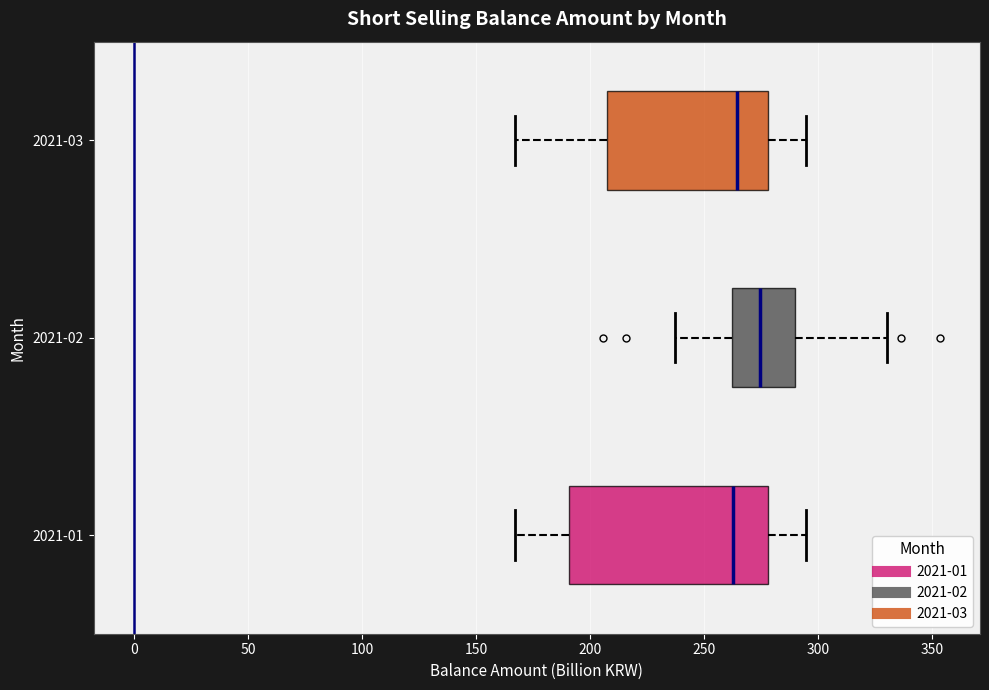

Reading bottom to top, read every box against the x-axis: the position of its median line, the range the box covers, and the ends of its whiskers. The values are not printed on the chart, so give them approximately, as read against the axis.

2021-01: median 265, box 190 to 280, whiskers 165 to 295
2021-02: median 275, box 260 to 290, whiskers 235 to 330
2021-03: median 265, box 205 to 280, whiskers 165 to 295